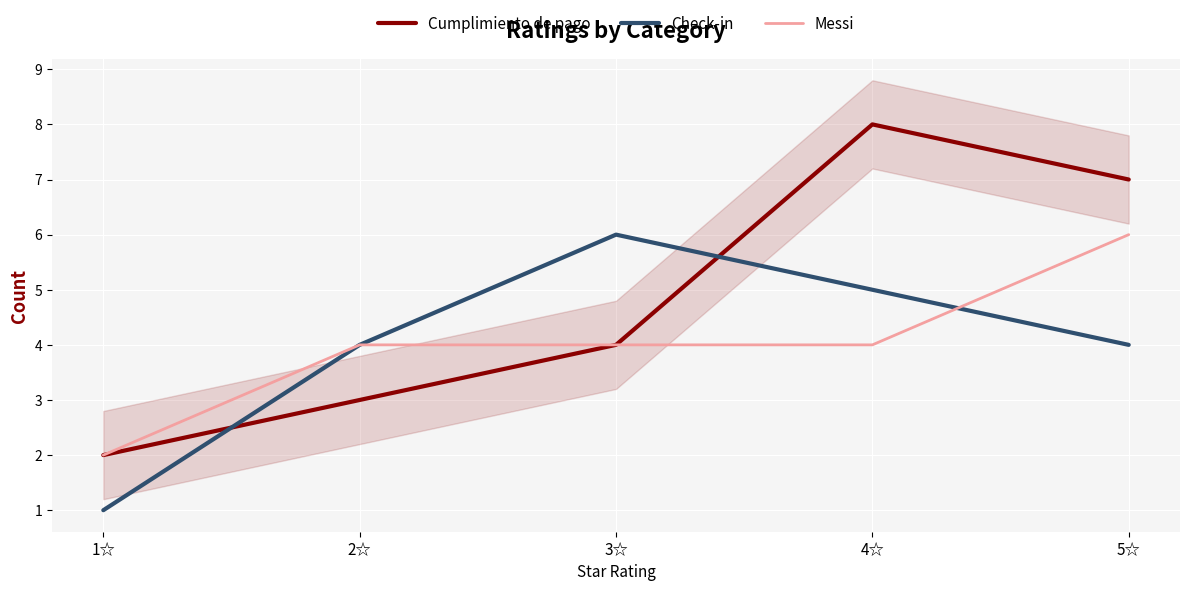

Where is Messi nearest to the value 4?

2☆